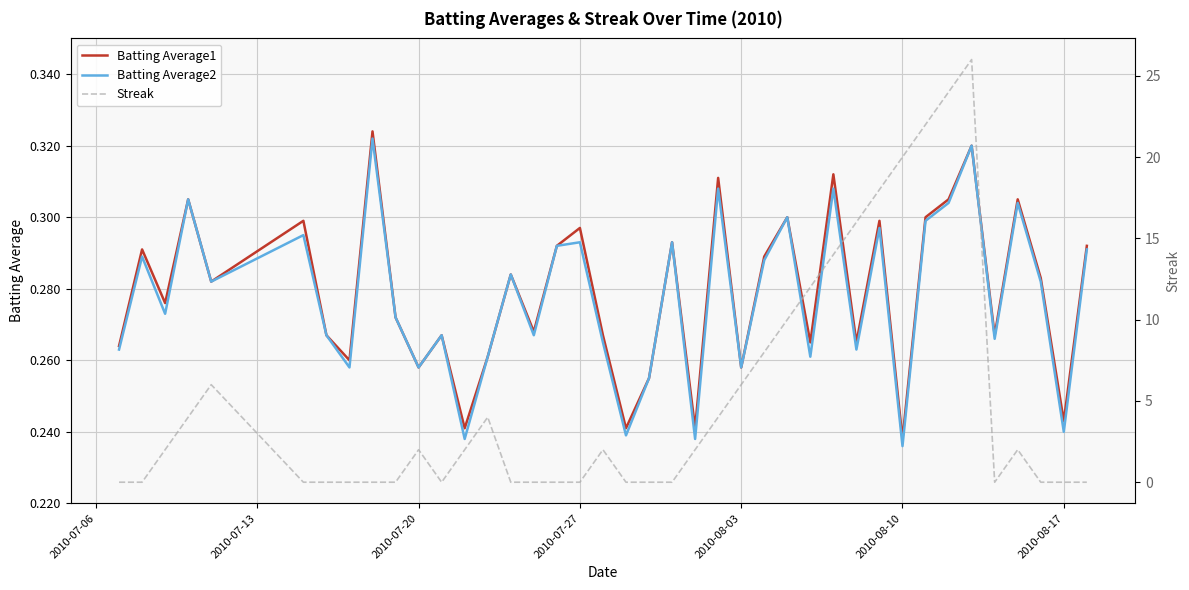

What is the difference between the maximum and minimum values in the Batting Average2 series?

0.1